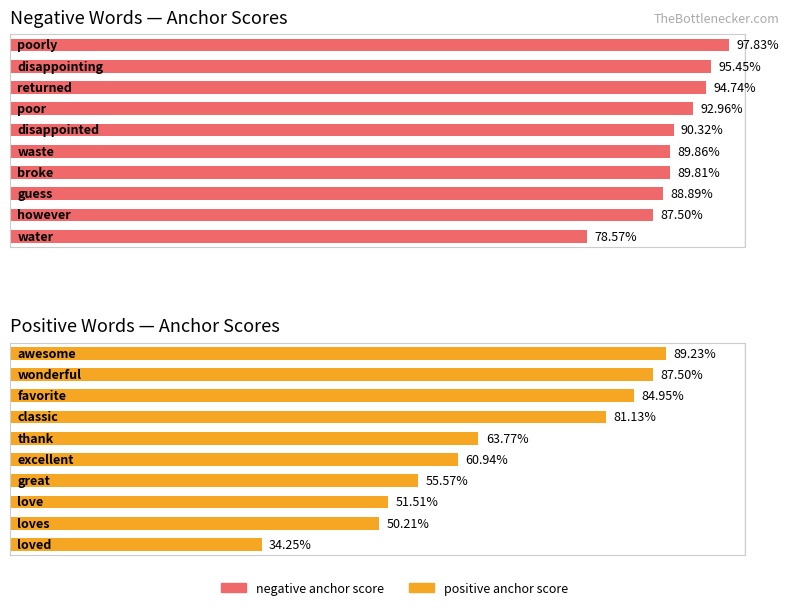

List the series in order of their overall mean, lowest first.

positive anchor score, negative anchor score